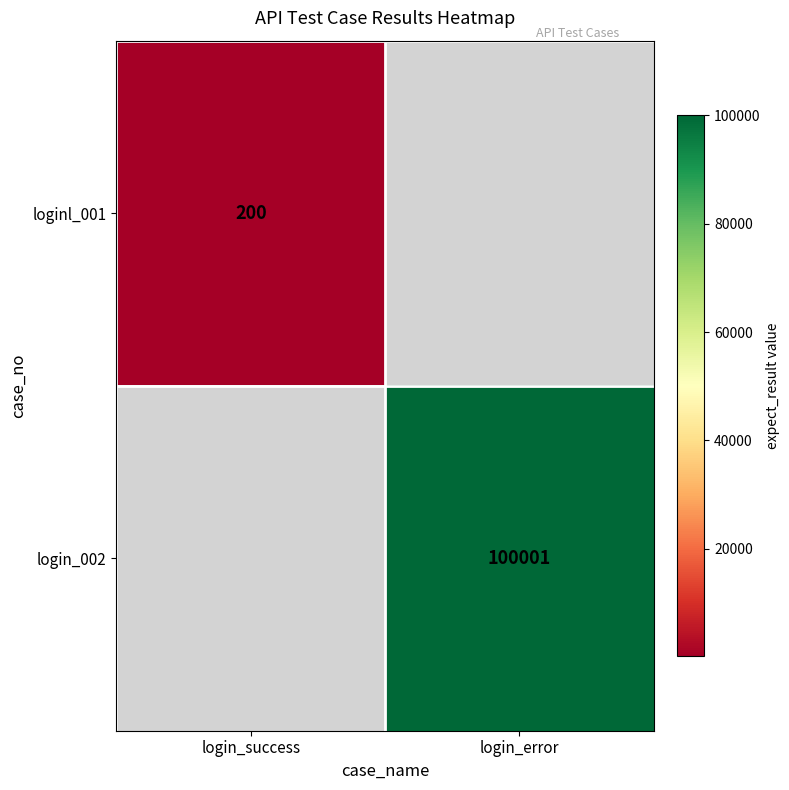

Rank the series by their average value, from lowest to highest.

loginl_001, login_002